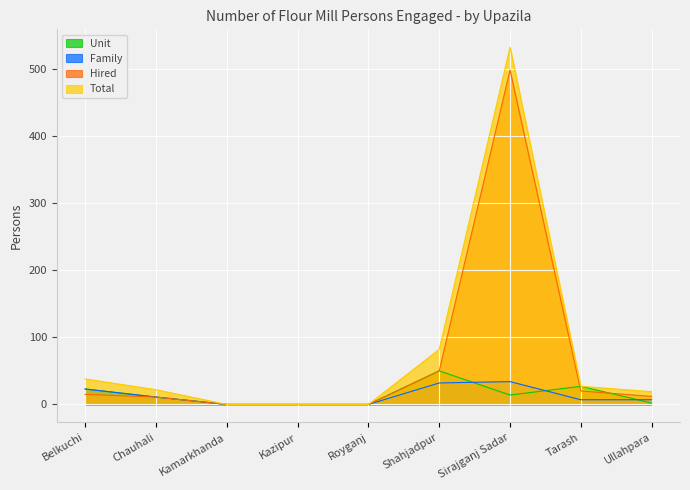

Which series has the largest total across all categories?

Total